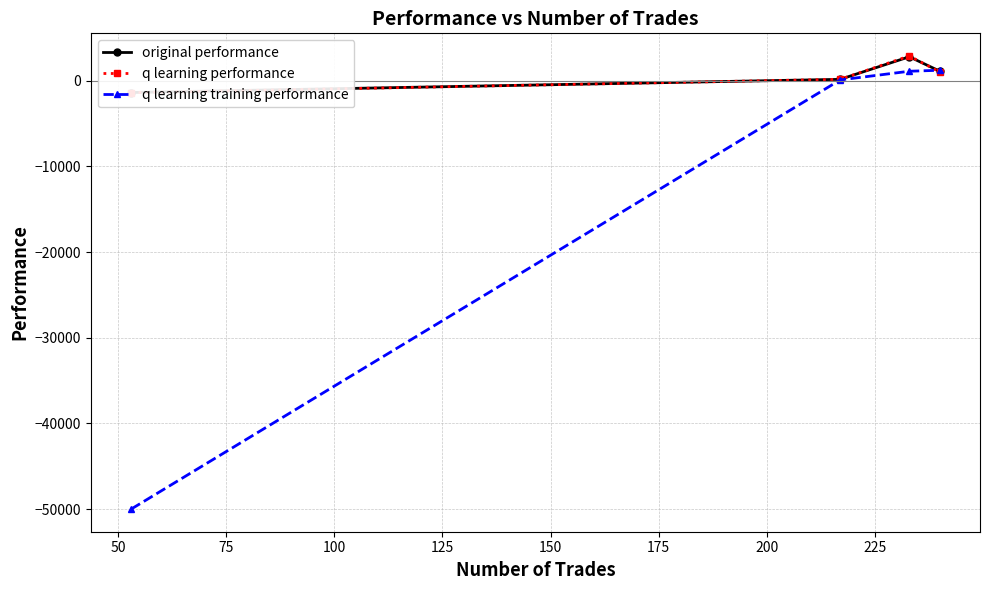

How many times do q learning performance and q learning training performance cross each other?

1